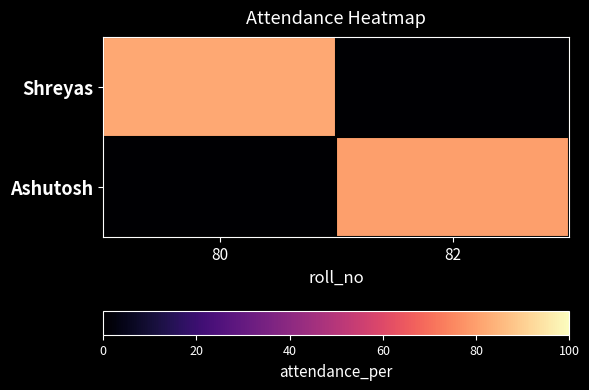

Which has a higher value, 82 or 80?

80